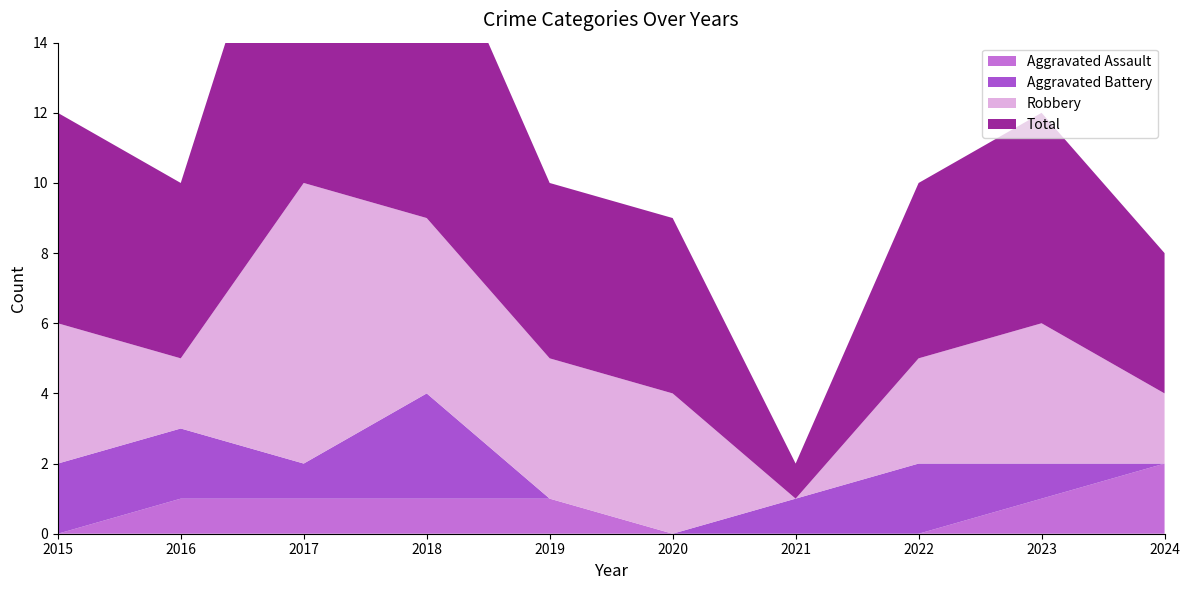

Reading left to right, what are all the values shown in this chart?

Aggravated Assault: 0	1	1	1	1	0	0	0	1	2
Aggravated Battery: 2	2	1	3	0	0	1	2	1	0
Robbery: 4	2	8	5	4	4	0	3	4	2
Total: 6	5	11	9	5	5	1	5	6	4